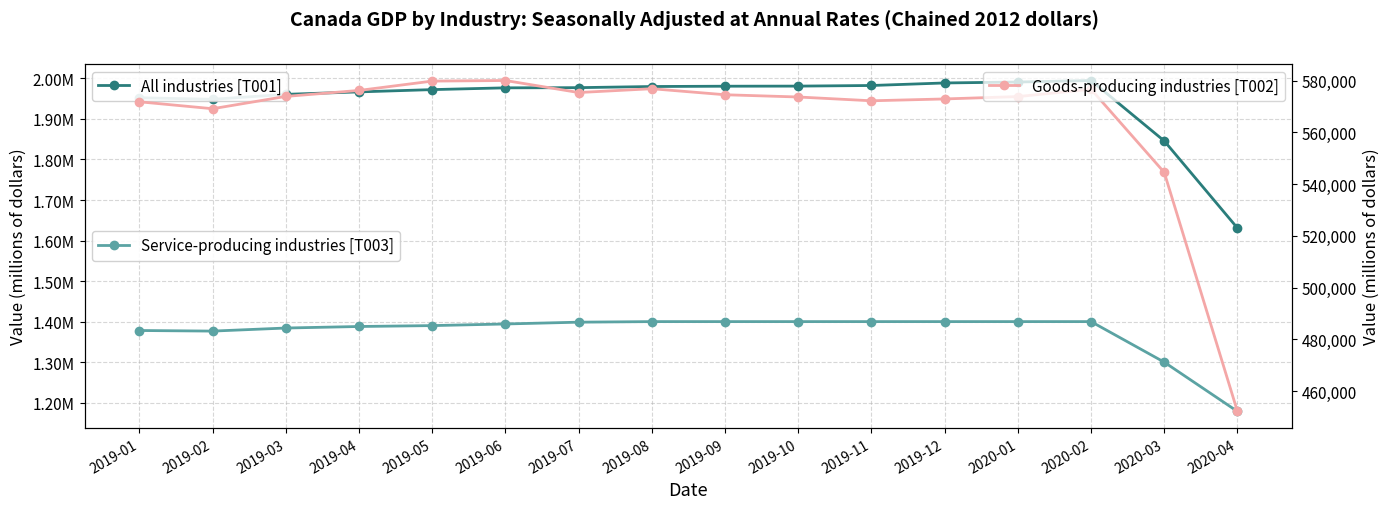

True or false: Goods-producing industries [T002] and All industries [T001] intersect in this chart.

False